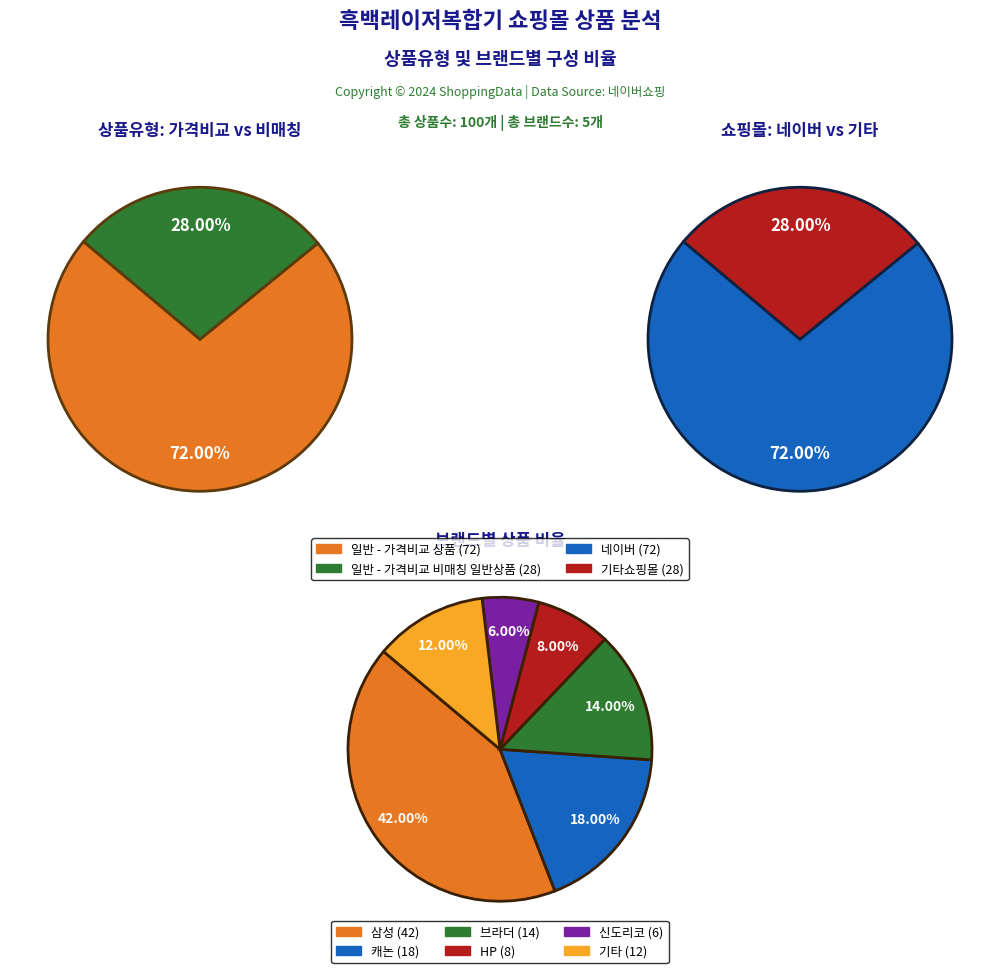

How many segments does this pie chart have?

2